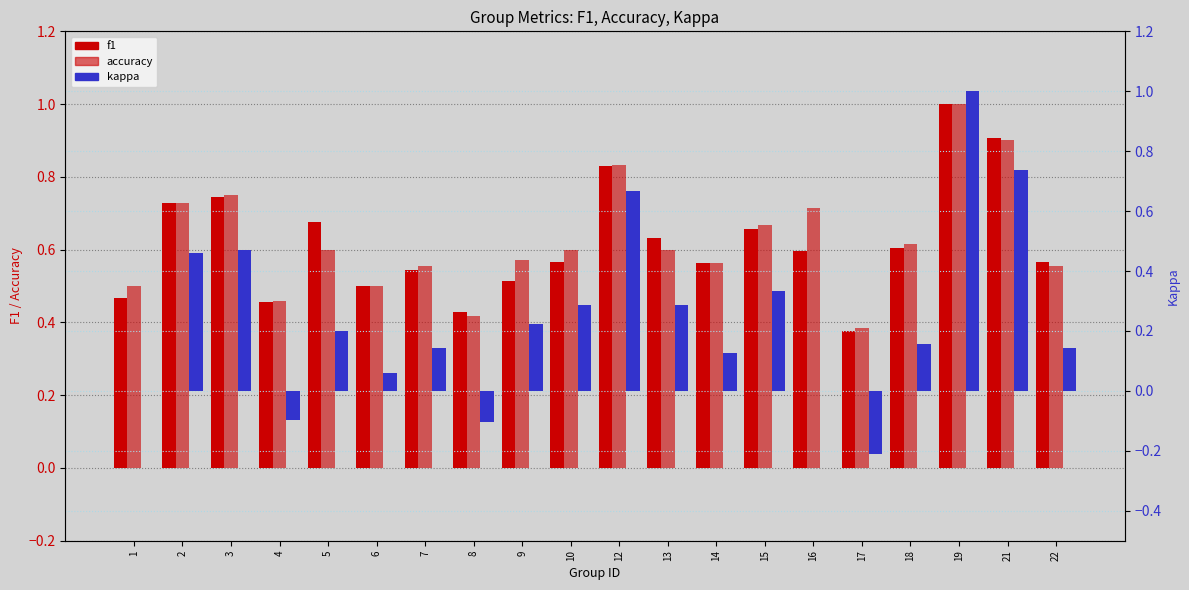

The f1 series shows 0.6 at 22. True or false?

True